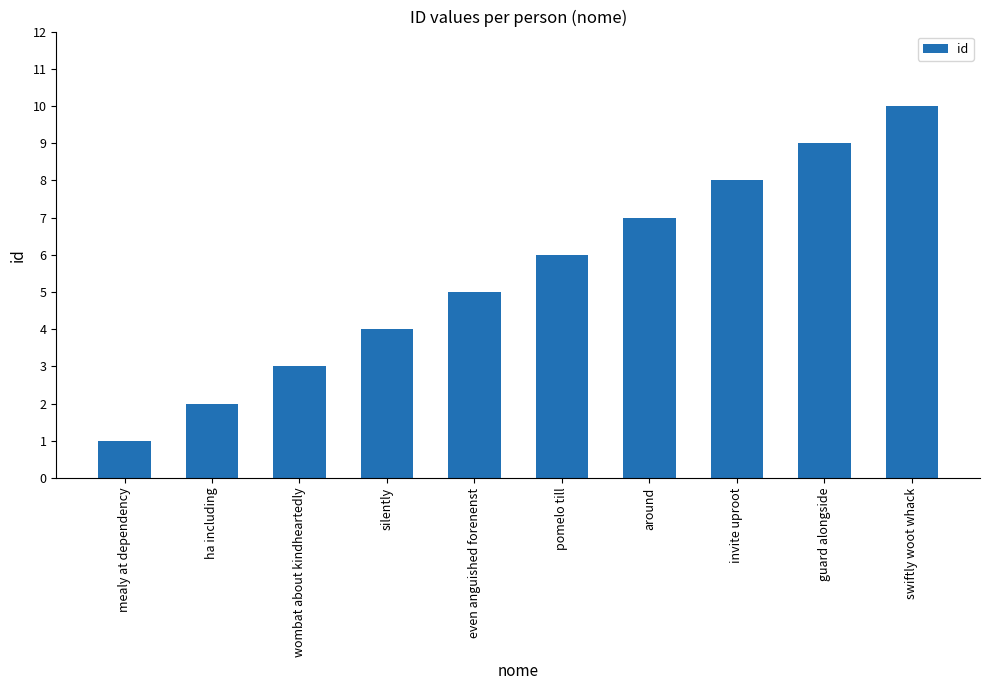

Between even anguished forenenst and mealy at dependency, which is larger?

even anguished forenenst